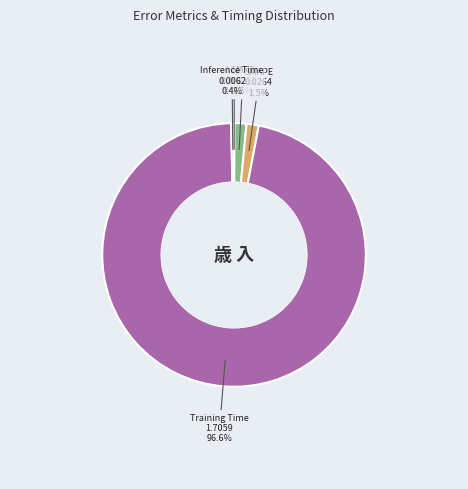

What is the largest slice in the pie chart?

Training Time